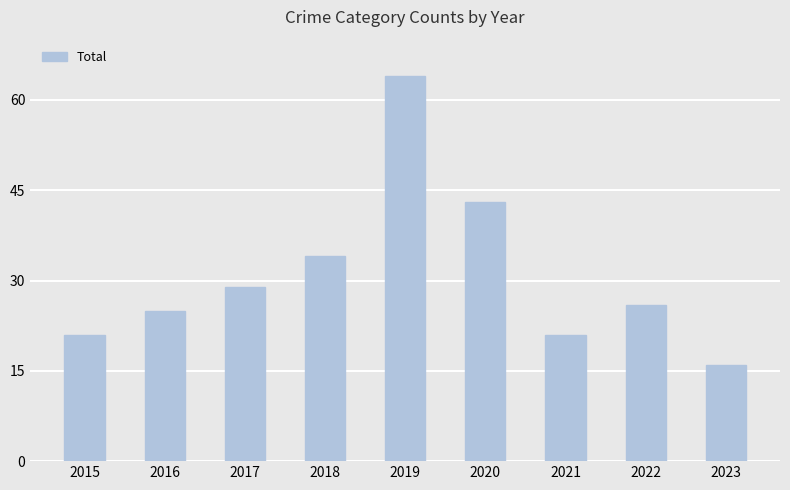

Reading left to right, list all the values displayed in this chart.

21	25	29	34	64	43	21	26	16